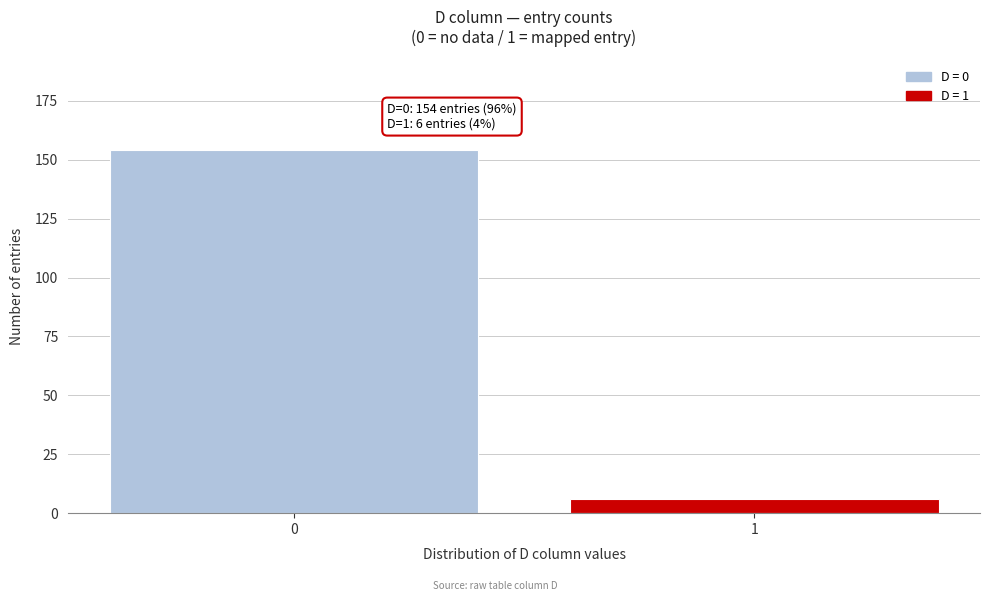

Reading left to right, list all the values displayed in this chart.

0=154	1=6